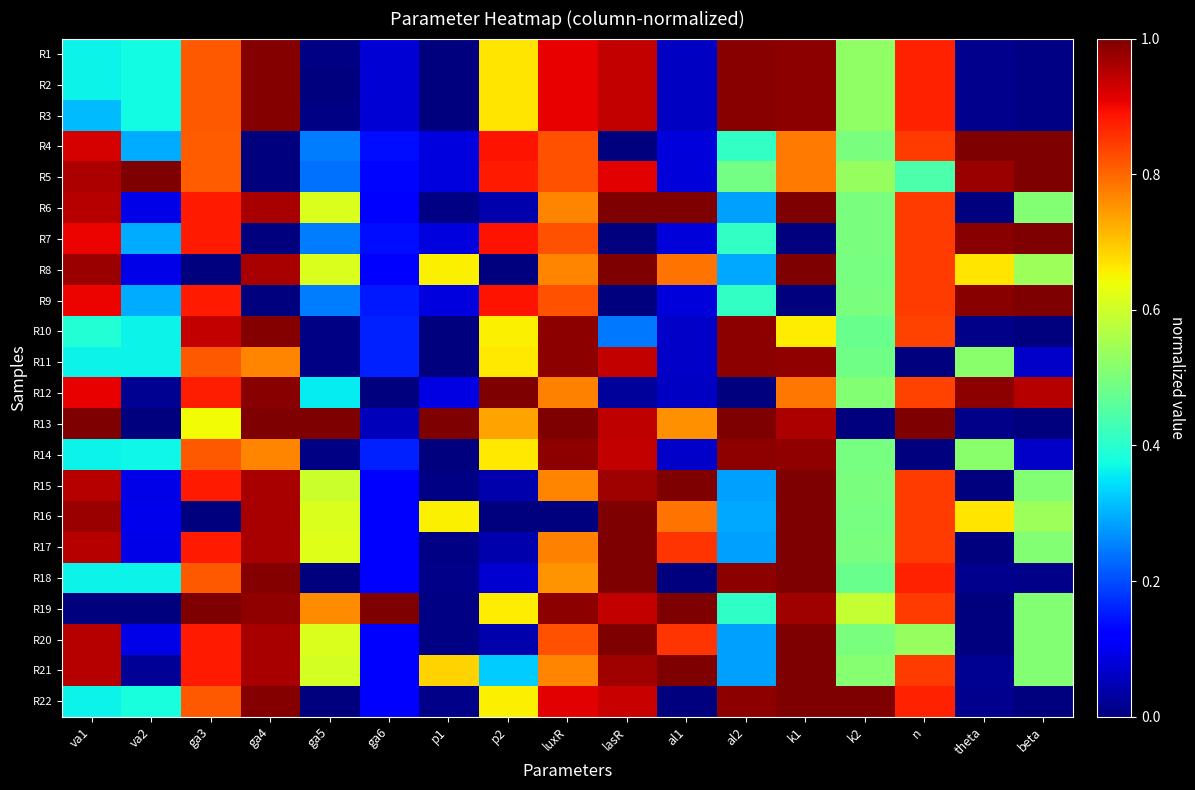

Count the number of data series in this chart.

22